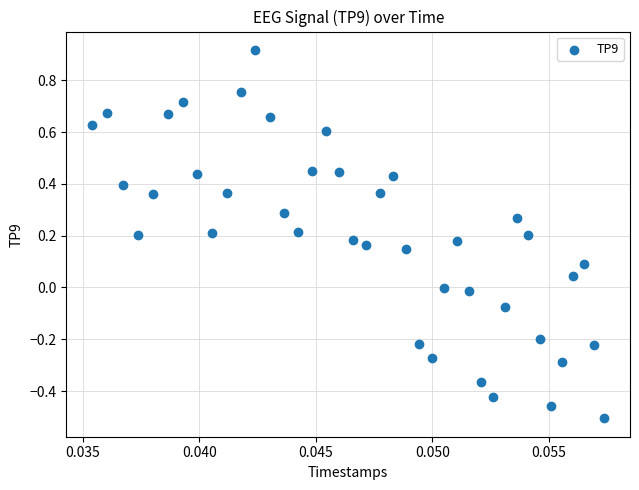

What is the range of Y values (max minus min)?

1.4